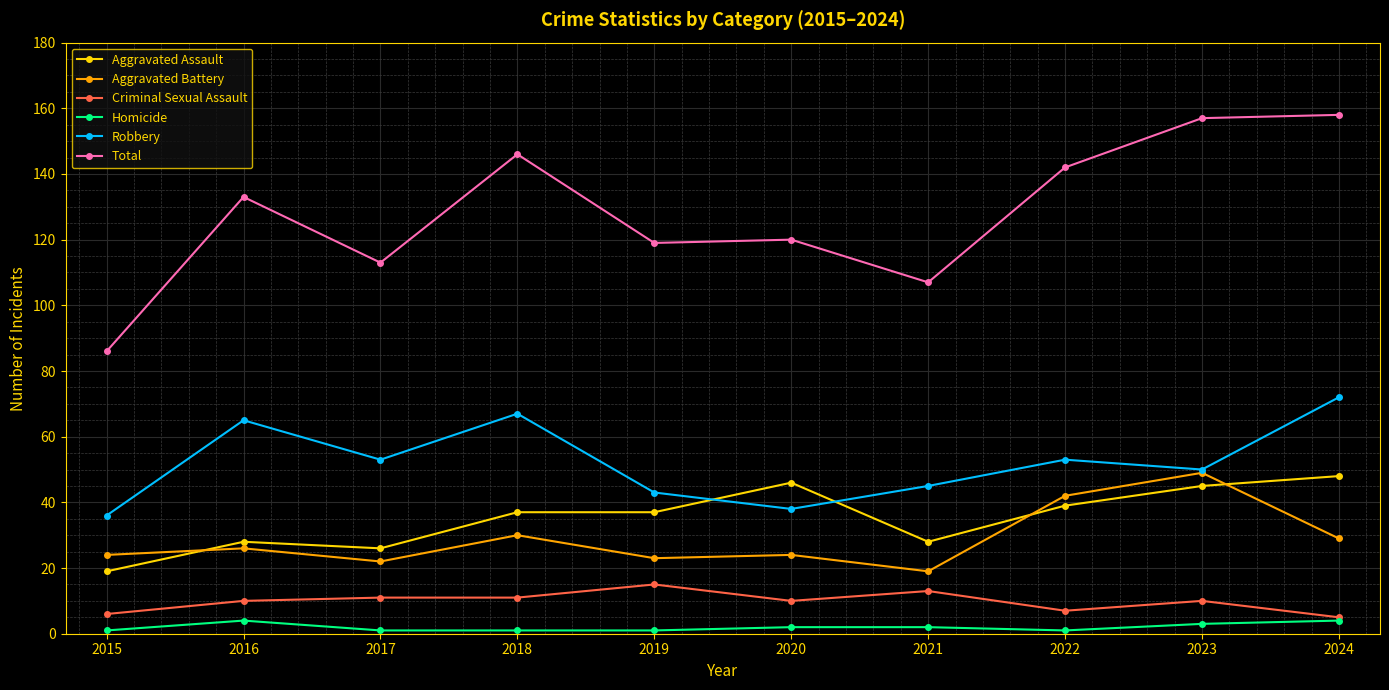

Reading left to right, list all the values displayed in this chart.

Aggravated Assault: 19	28	26	37	37	46	28	39	45	48
Aggravated Battery: 24	26	22	30	23	24	19	42	49	29
Criminal Sexual Assault: 6	10	11	11	15	10	13	7	10	5
Homicide: 1	4	1	1	1	2	2	1	3	4
Robbery: 36	65	53	67	43	38	45	53	50	72
Total: 86	133	113	146	119	120	107	142	157	158